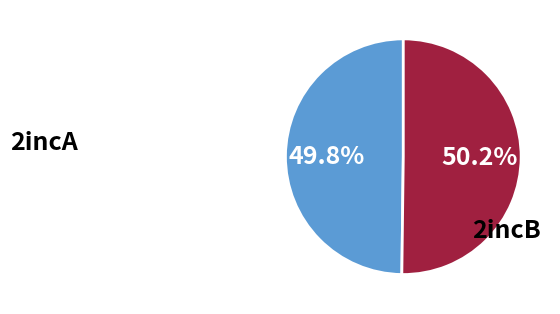

Is there a majority slice in this chart?

Yes